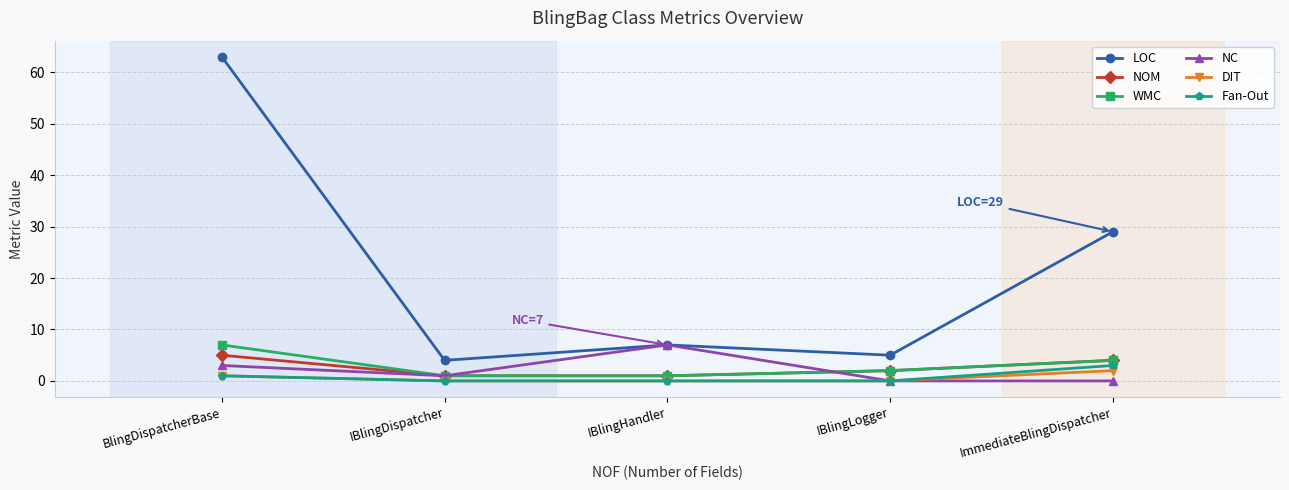

True or false: LOC and NOM intersect in this chart.

False